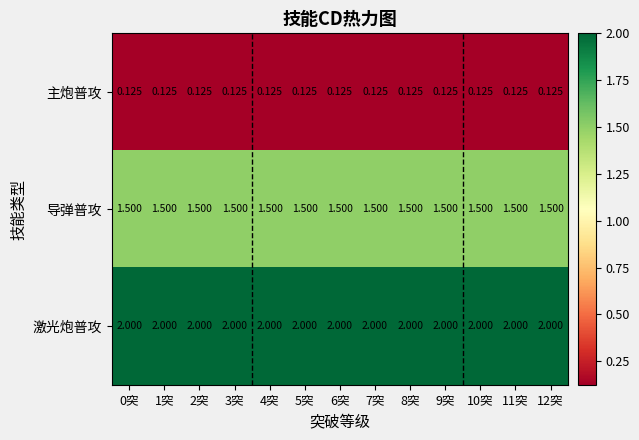

Is the value of 主炮普攻 at 10突 greater than the value of 导弹普攻 at 8突?

No